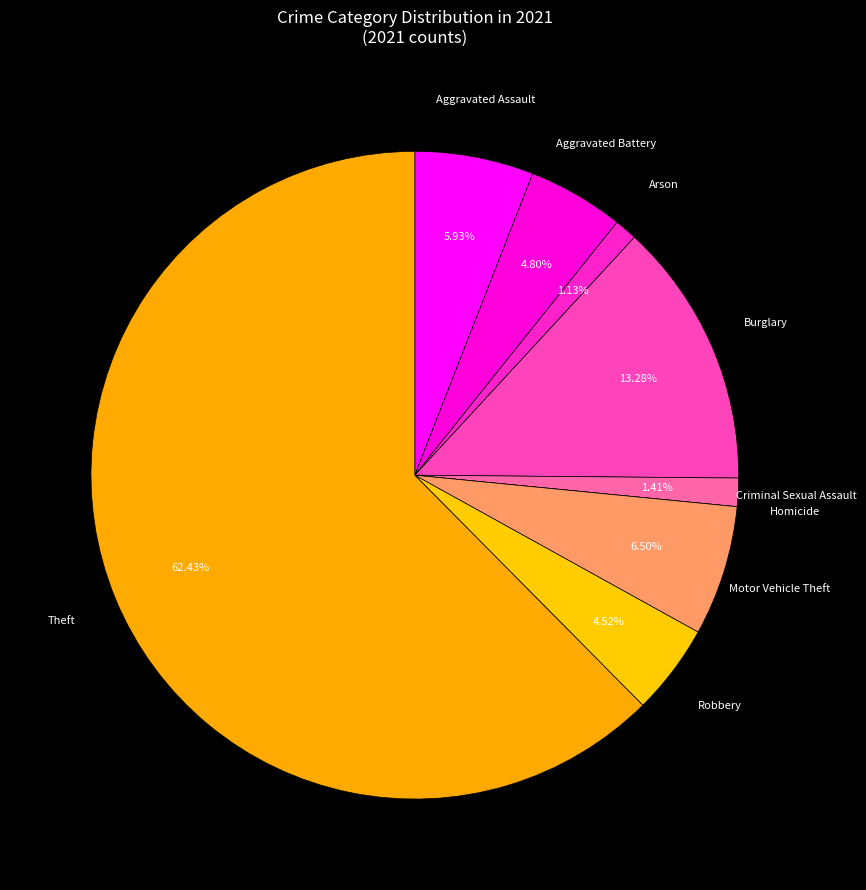

Rank the categories by value from lowest to highest.

Homicide, Arson, Criminal Sexual Assault, Robbery, Aggravated Battery, Aggravated Assault, Motor Vehicle Theft, Burglary, Theft